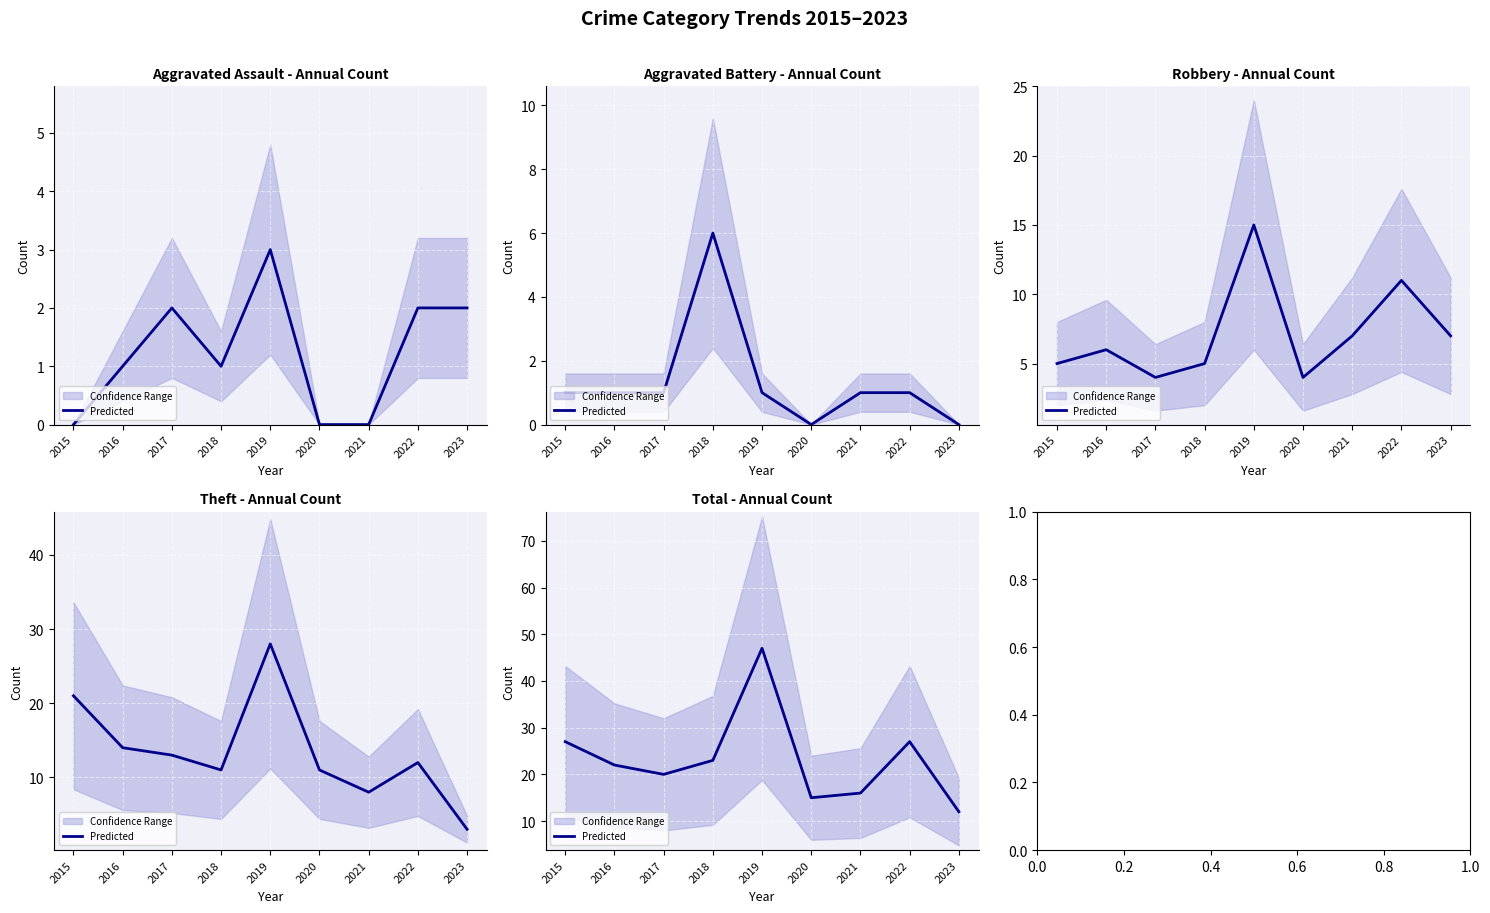

Is it true that the value at 2023 is 8?

False